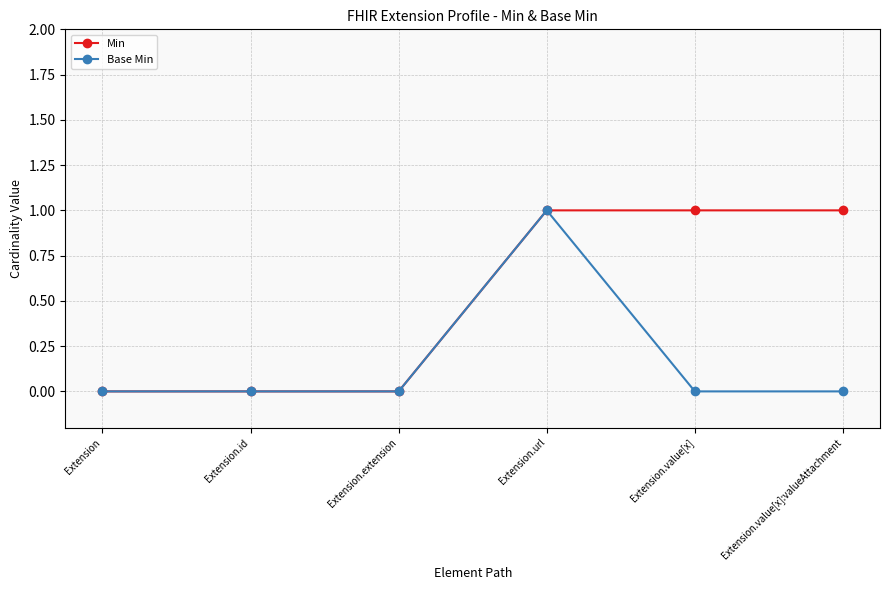

The value of Base Min at Extension.value[x]:valueAttachment is 1. True or false?

False